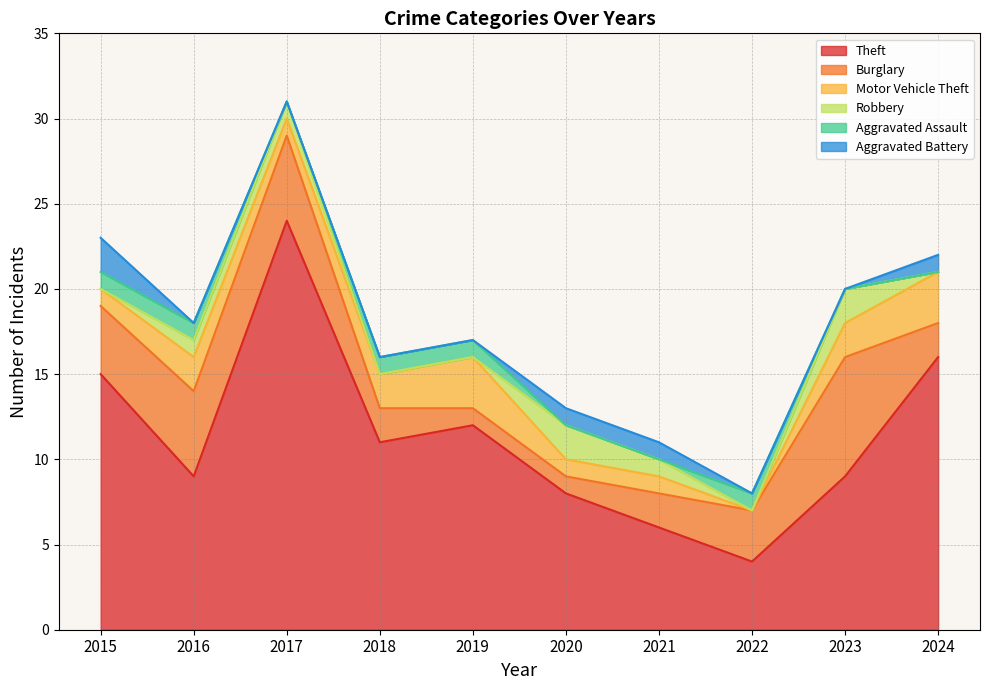

How many distinct data groups are displayed?

6